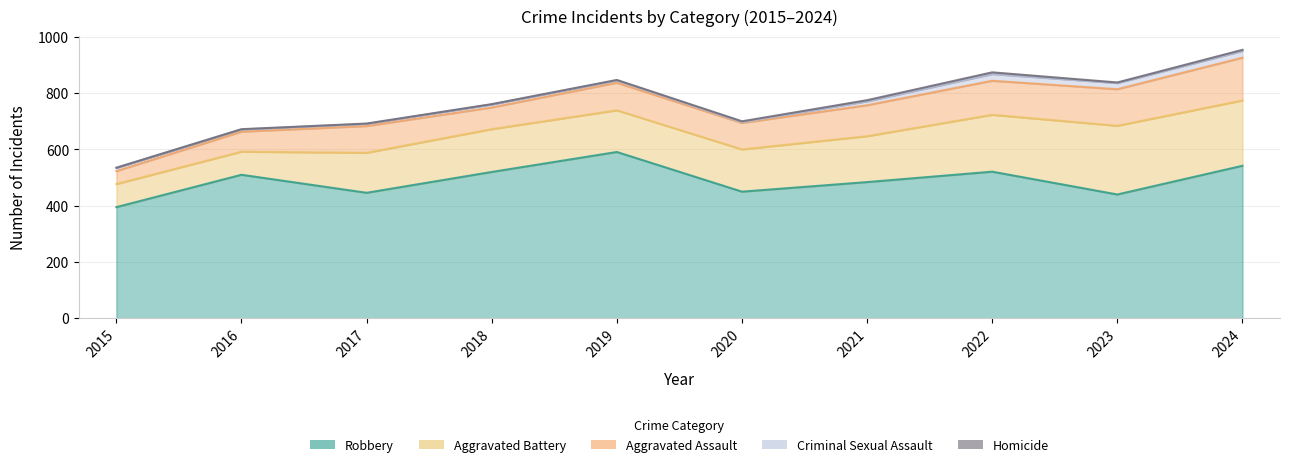

Which series has the largest total across all categories?

Robbery